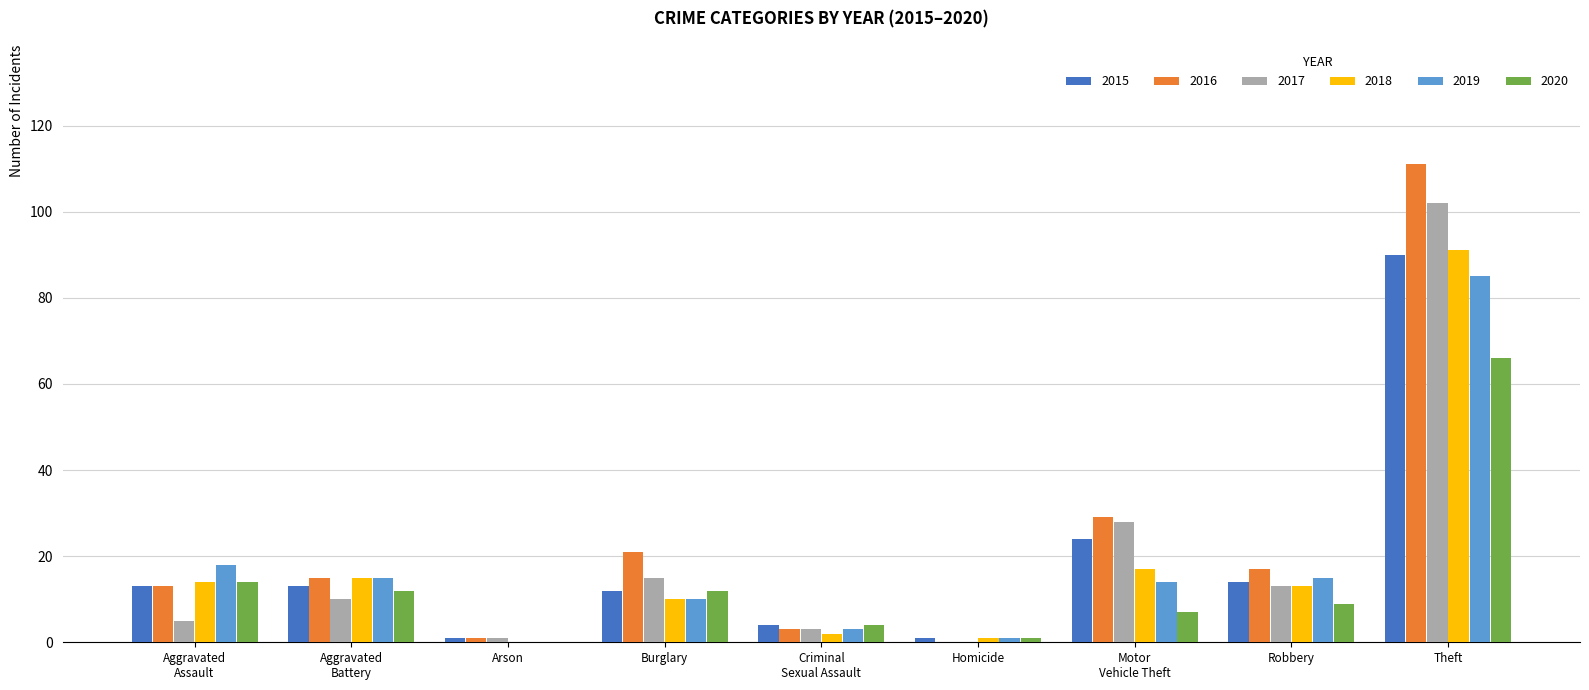

Read the 2018 value at Homicide.

1